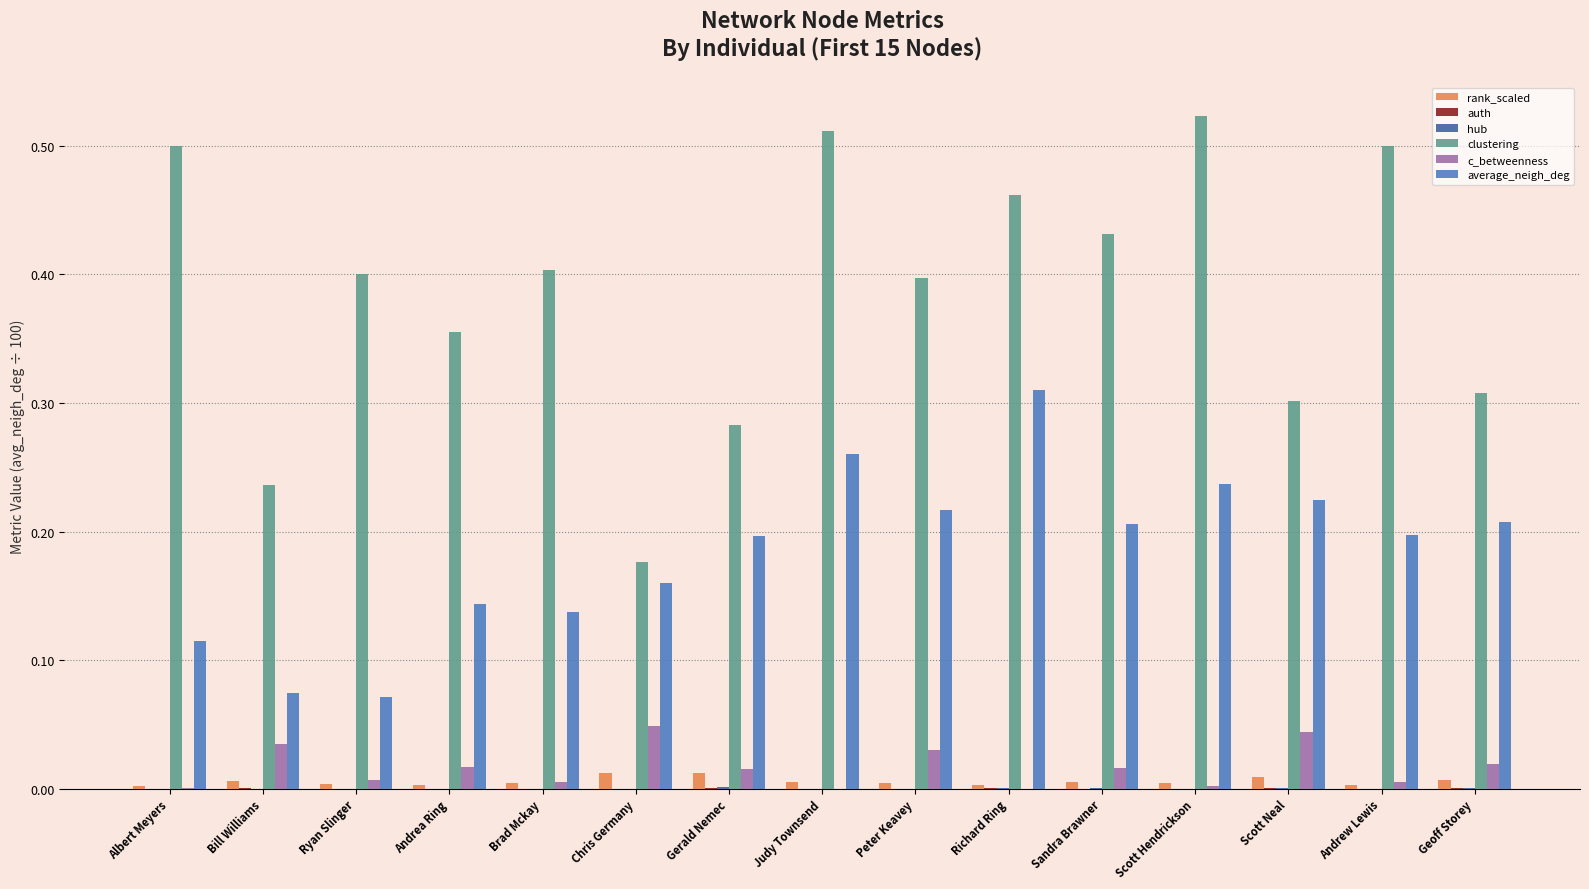

Is it true that c_betweenness equals 0.0 at Peter Keavey?

True